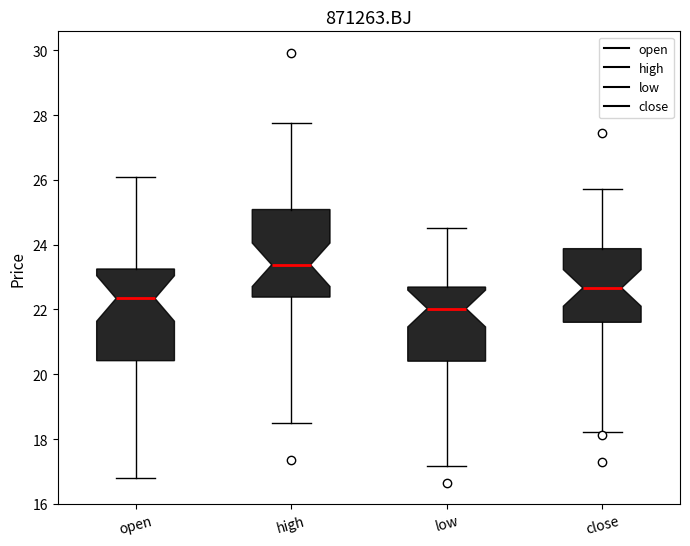

Which box's median line is the lowest?

low